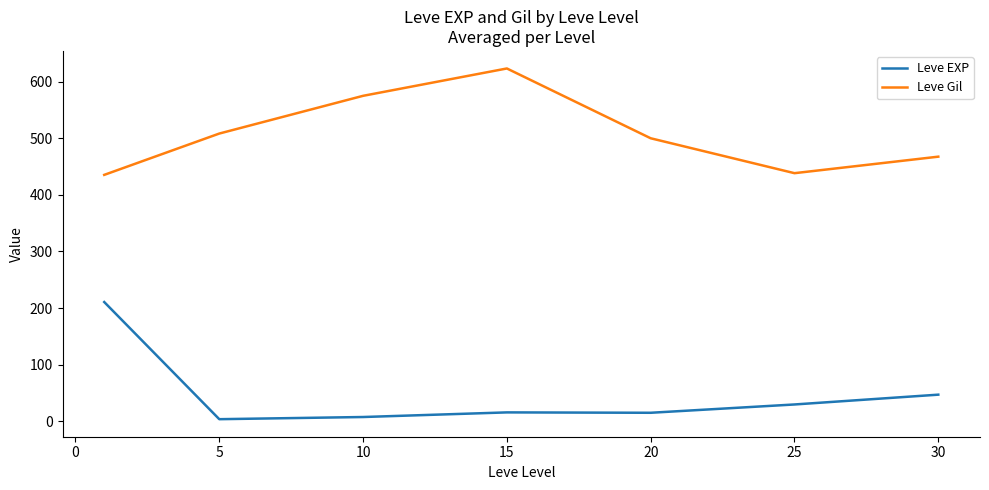

List the series in order of their overall mean, highest first.

Leve Gil, Leve EXP